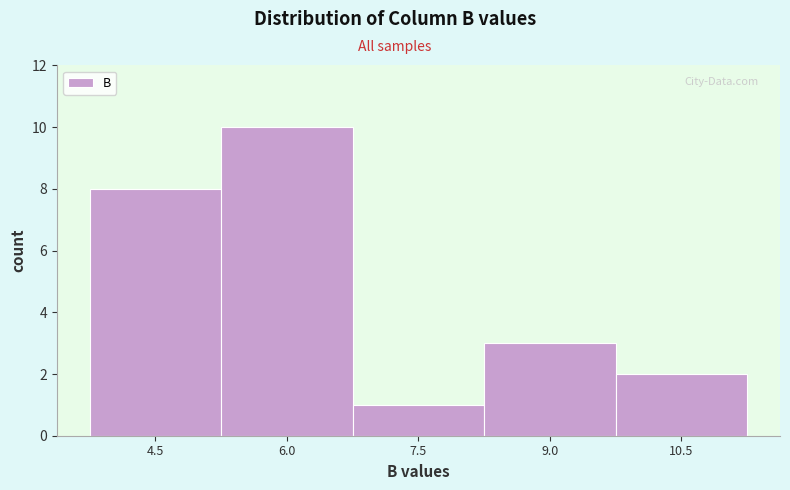

Reading left to right, transcribe this chart: for each bar, give the range it covers on the x-axis and its height. Neither the bar edges nor the heights are printed on the chart, so give them approximately, as read against the axes.

3.8 to 5.2: 8
5.2 to 6.8: 10
6.8 to 8.2: 1
8.2 to 9.8: 3
9.8 to 11.2: 2